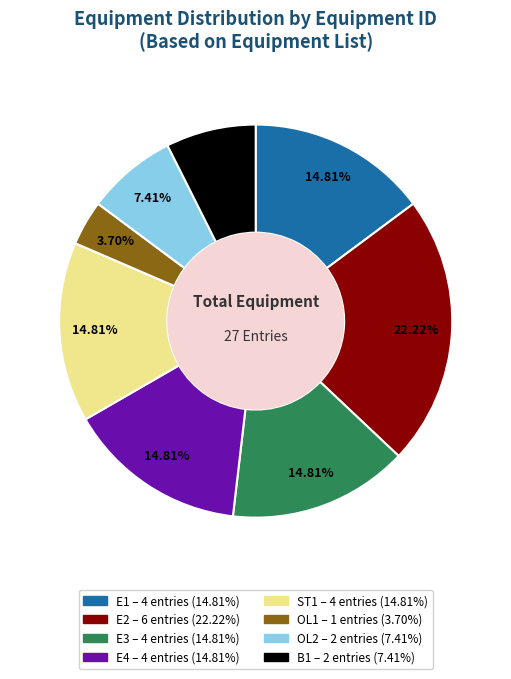

What percentage is the OL1 slice, to the nearest percent?

4%